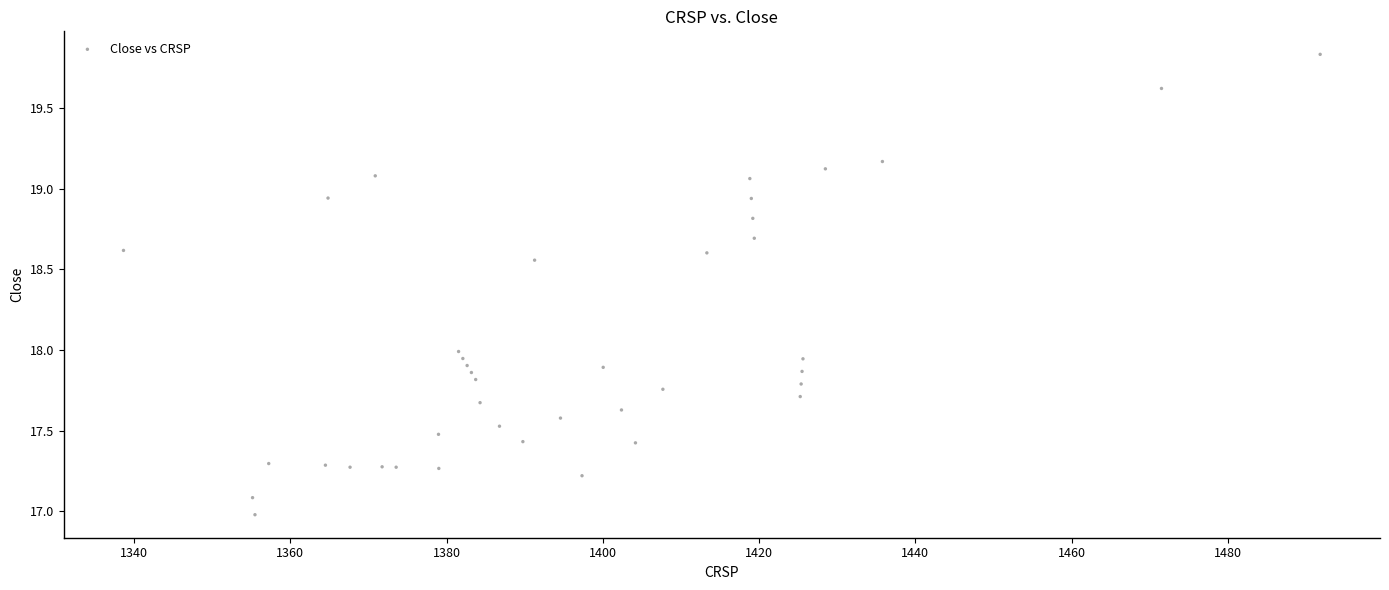

What is the range of Y values (max minus min)?

2.9